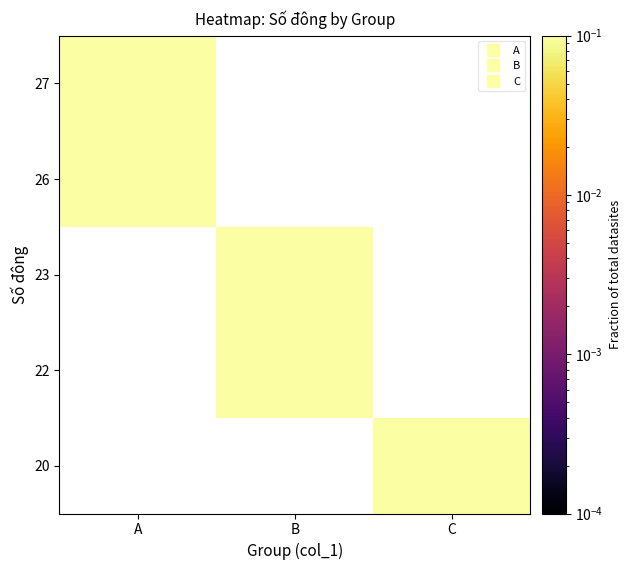

How many distinct data groups are displayed?

5